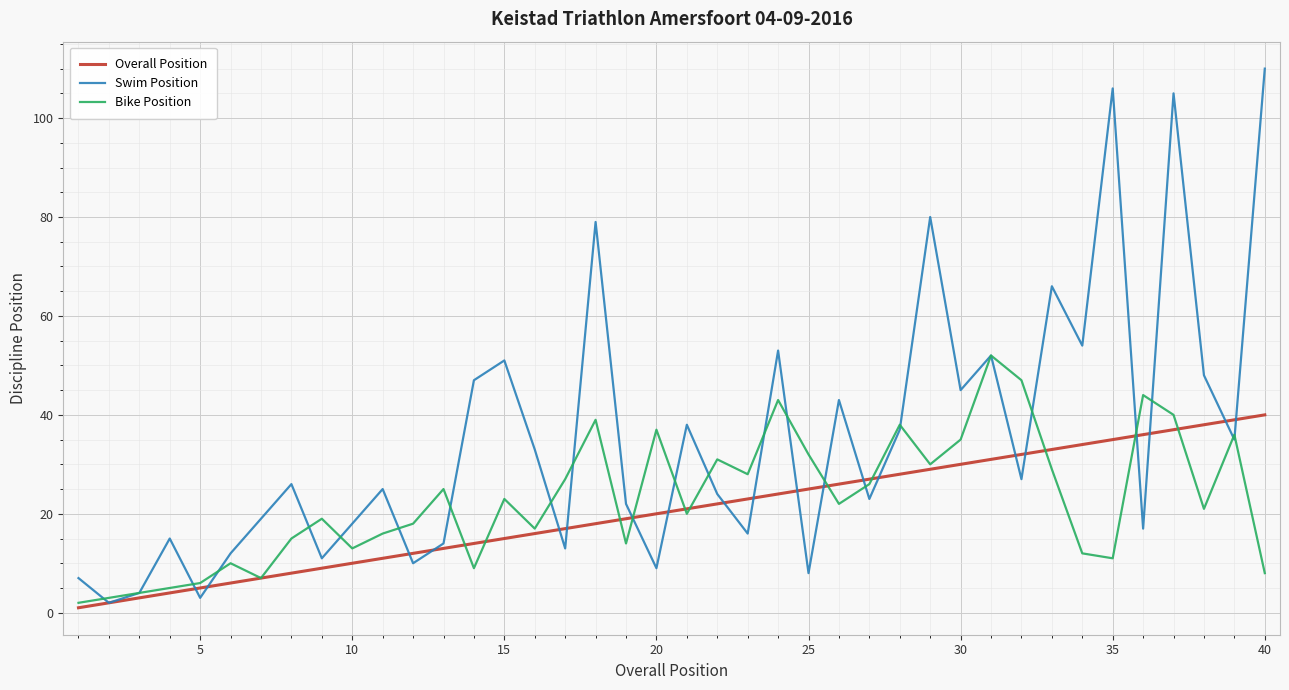

What is the difference between the second highest and minimum values in the Swim Position series?

104